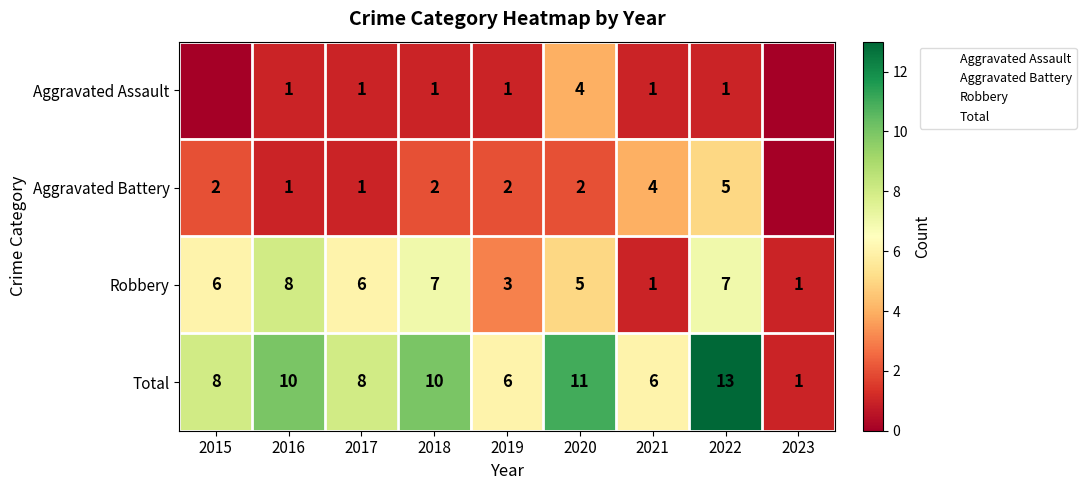

How many values in the Aggravated Battery series are below 2?

3